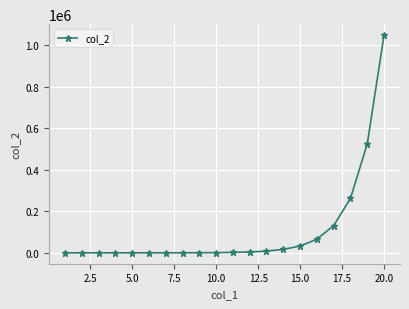

What is the difference between the second highest and second lowest values?

524284